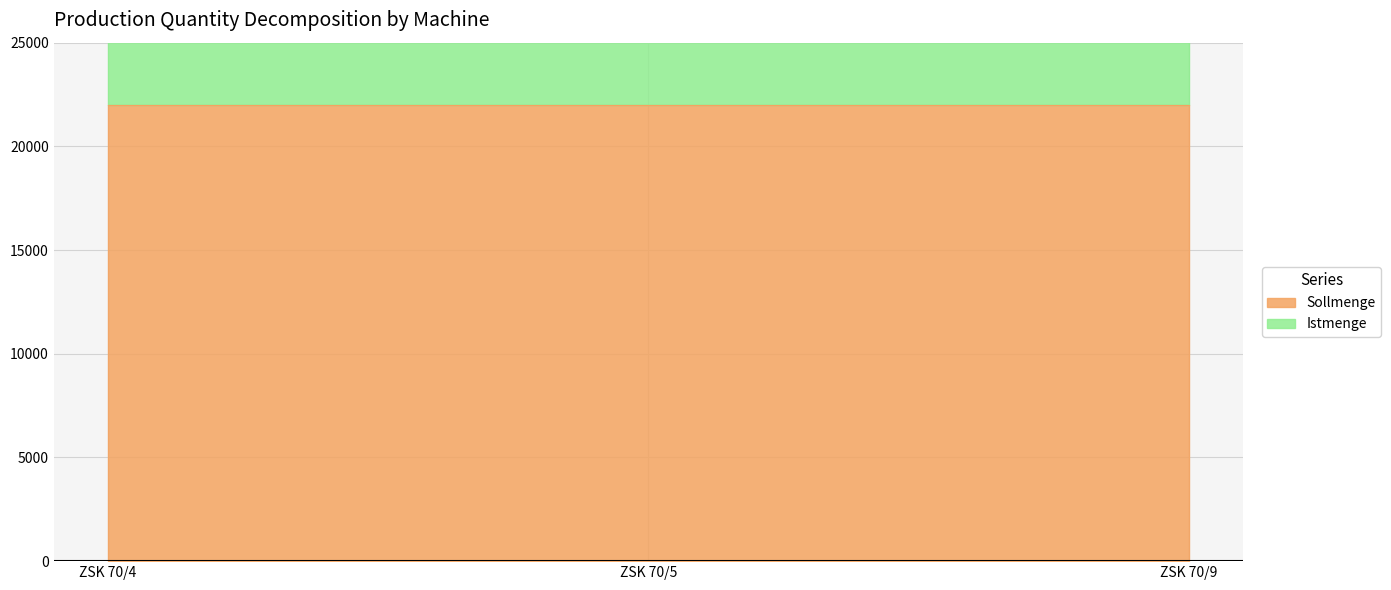

Does the chart have visible grid lines?

Yes